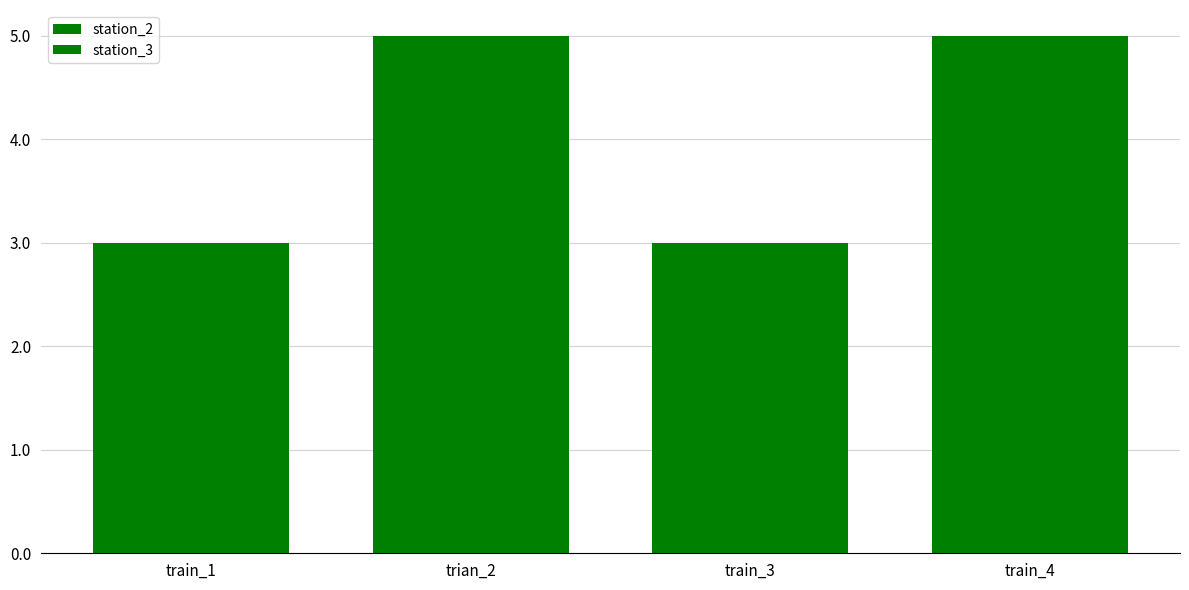

How many groups of bars are there?

4